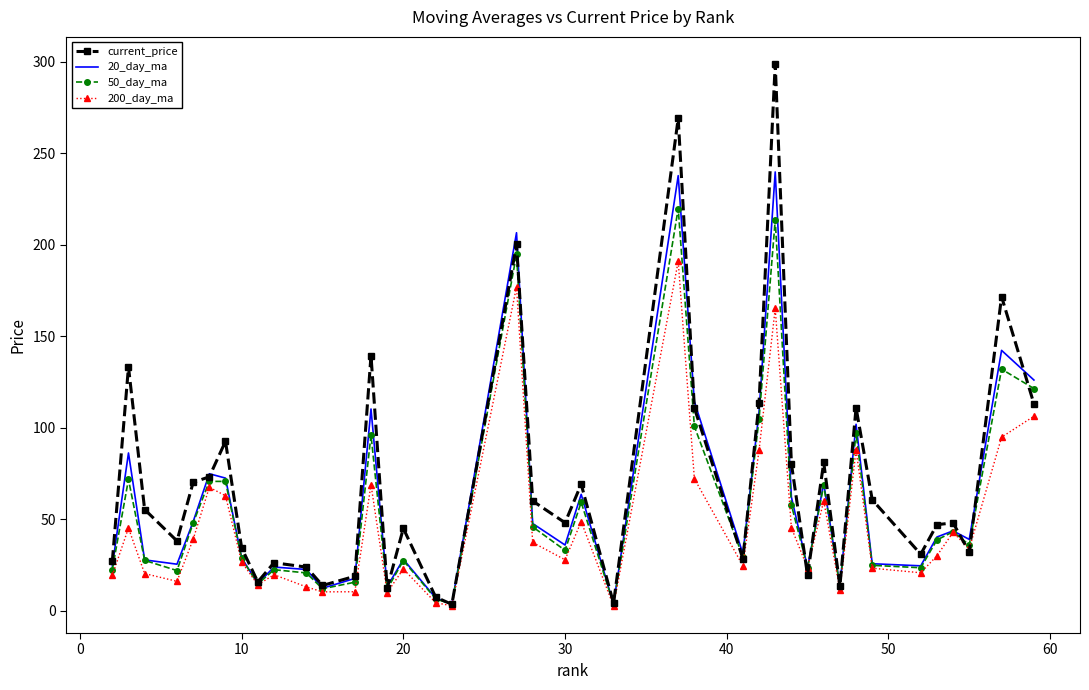

In current_price, how many points are higher than both neighbors (excluding endpoints)?

13